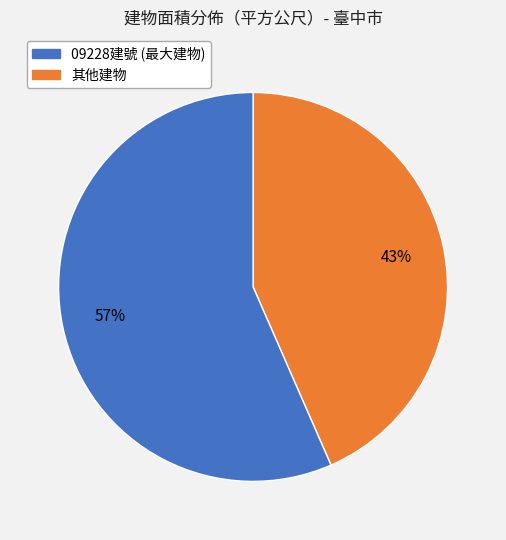

Is there a majority slice in this chart?

Yes